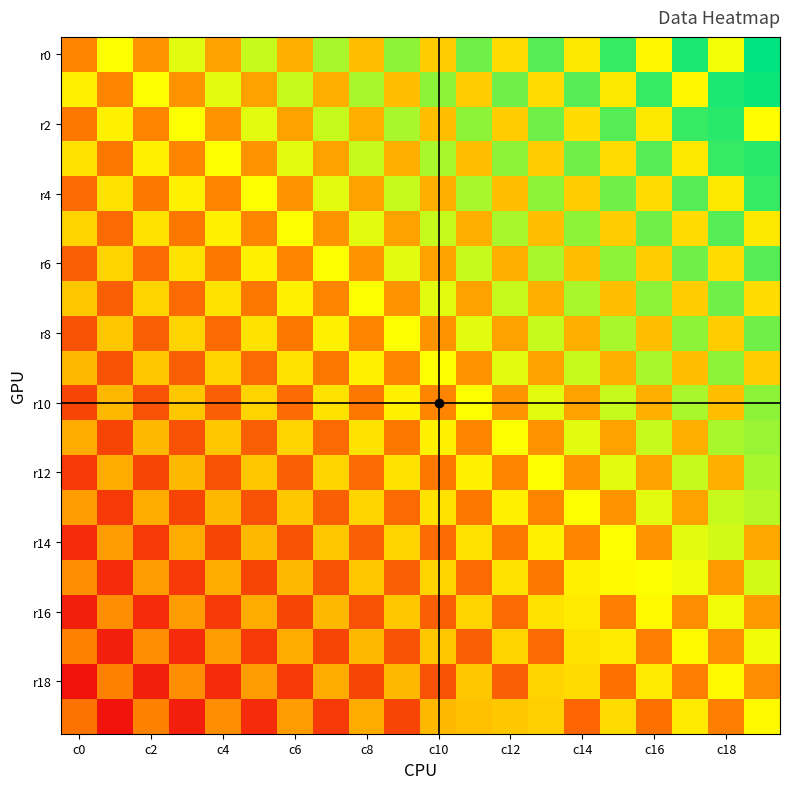

Count the number of data series in this chart.

20